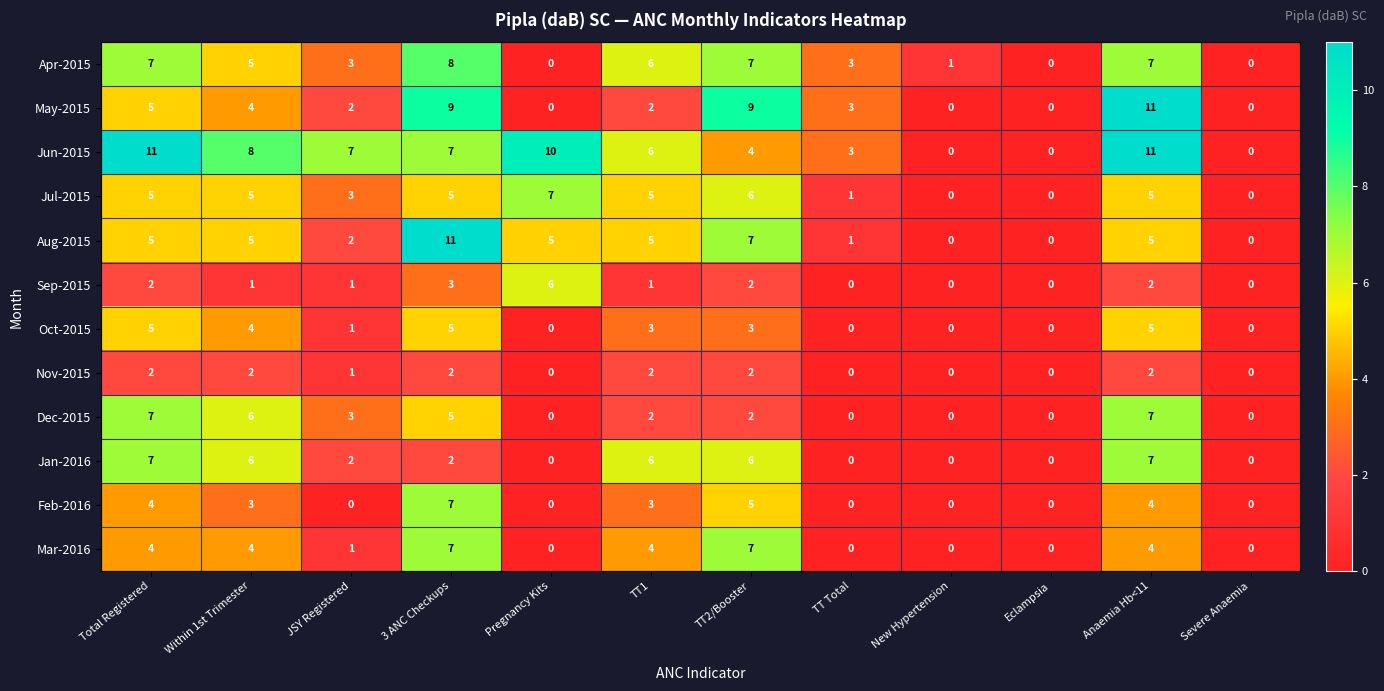

Which series changed the most between New Hypertension and Severe Anaemia?

Apr-2015